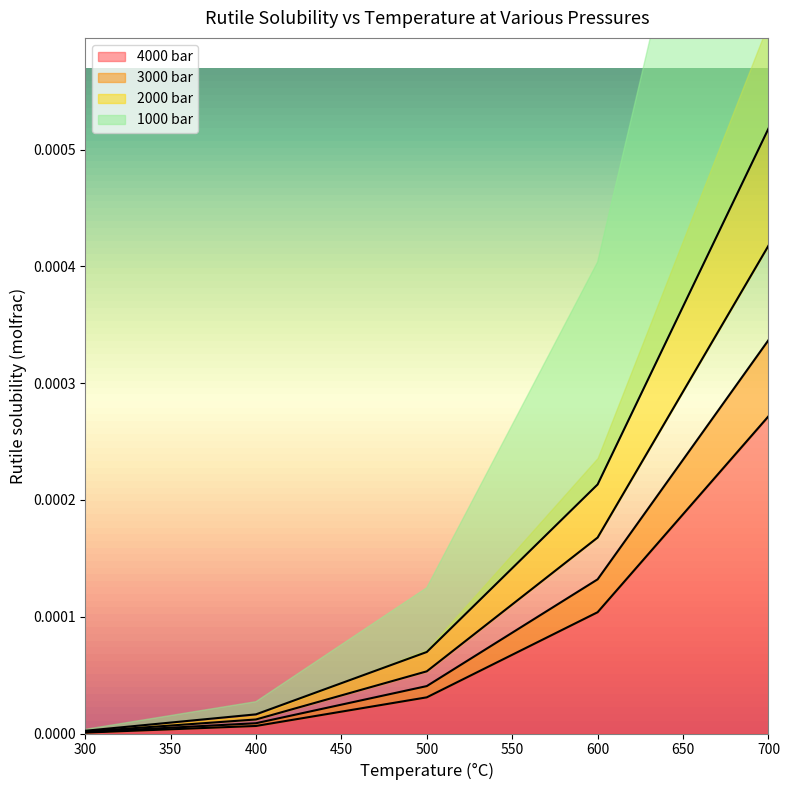

True or false: 3000 bar and 4000 bar intersect in this chart.

False